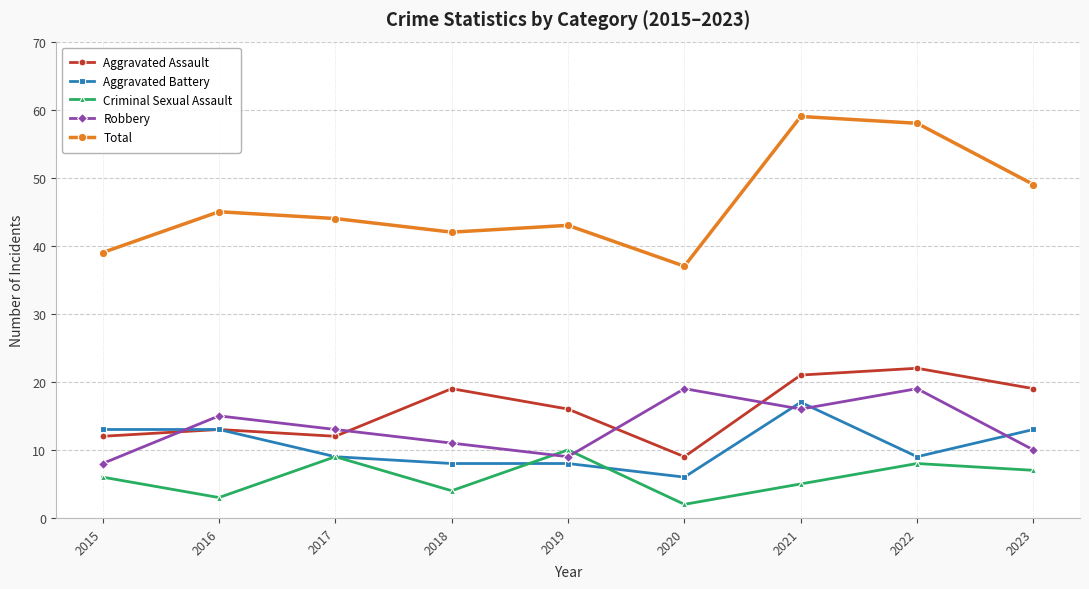

Reading right to left, extract all data points from this chart.

Aggravated Assault: 19	22	21	9	16	19	12	13	12
Aggravated Battery: 13	9	17	6	8	8	9	13	13
Criminal Sexual Assault: 7	8	5	2	10	4	9	3	6
Robbery: 10	19	16	19	9	11	13	15	8
Total: 49	58	59	37	43	42	44	45	39